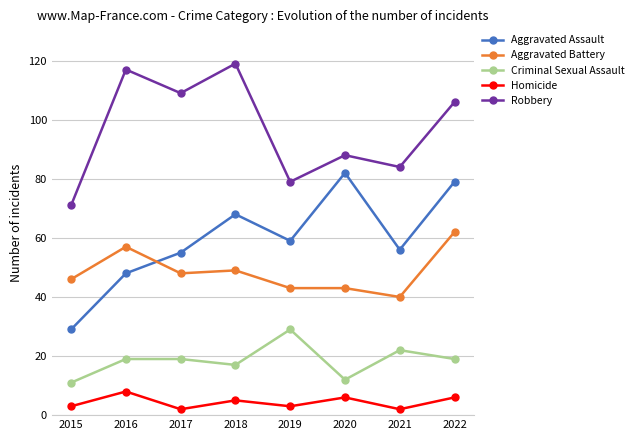

Reading left to right, list all the values displayed in this chart.

Aggravated Assault: 2015=29	2016=48	2017=55	2018=68	2019=59	2020=82	2021=56	2022=79
Aggravated Battery: 2015=46	2016=57	2017=48	2018=49	2019=43	2020=43	2021=40	2022=62
Criminal Sexual Assault: 2015=11	2016=19	2017=19	2018=17	2019=29	2020=12	2021=22	2022=19
Homicide: 2015=3	2016=8	2017=2	2018=5	2019=3	2020=6	2021=2	2022=6
Robbery: 2015=71	2016=117	2017=109	2018=119	2019=79	2020=88	2021=84	2022=106